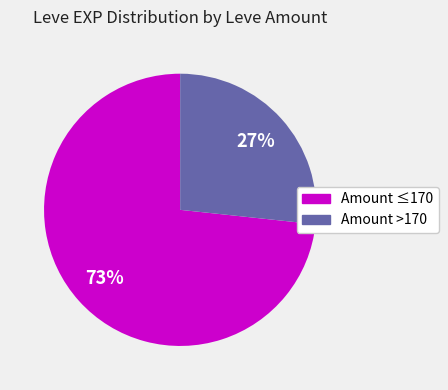

To the nearest percent, what is the average slice percentage?

50%